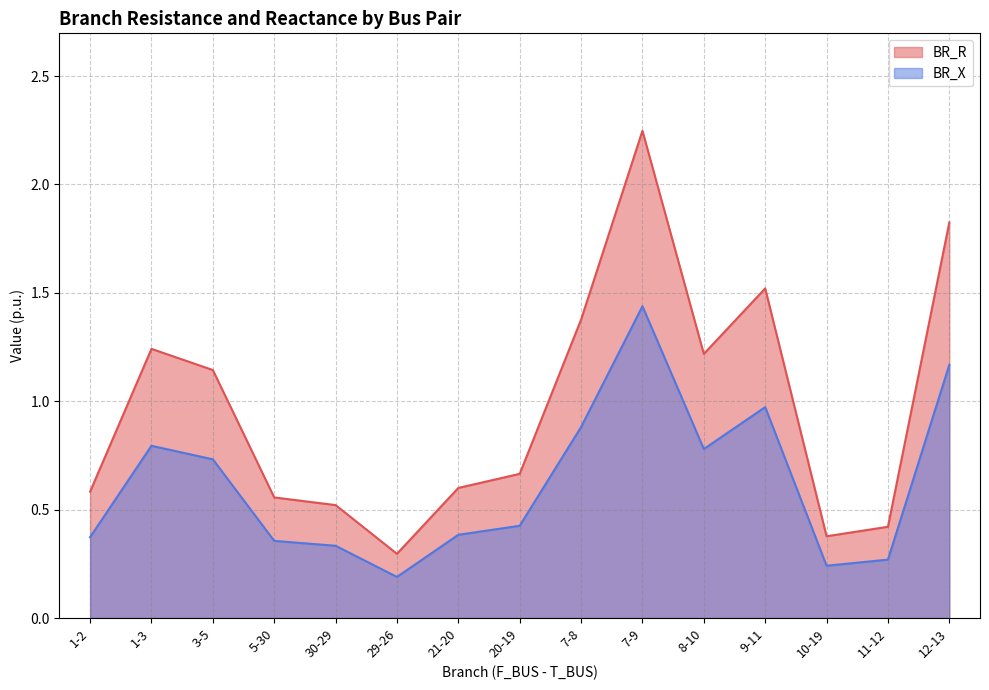

What is the difference between the second highest and second lowest values in the BR_X series?

0.9